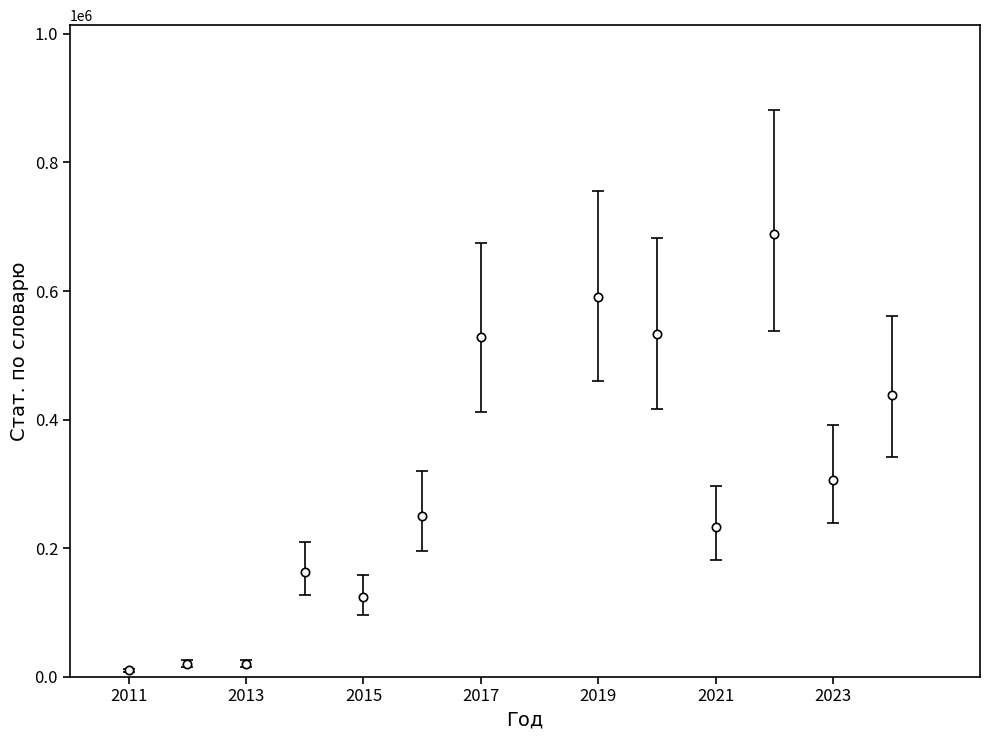

True or false: there are more than 2 points higher than both neighbors.

True